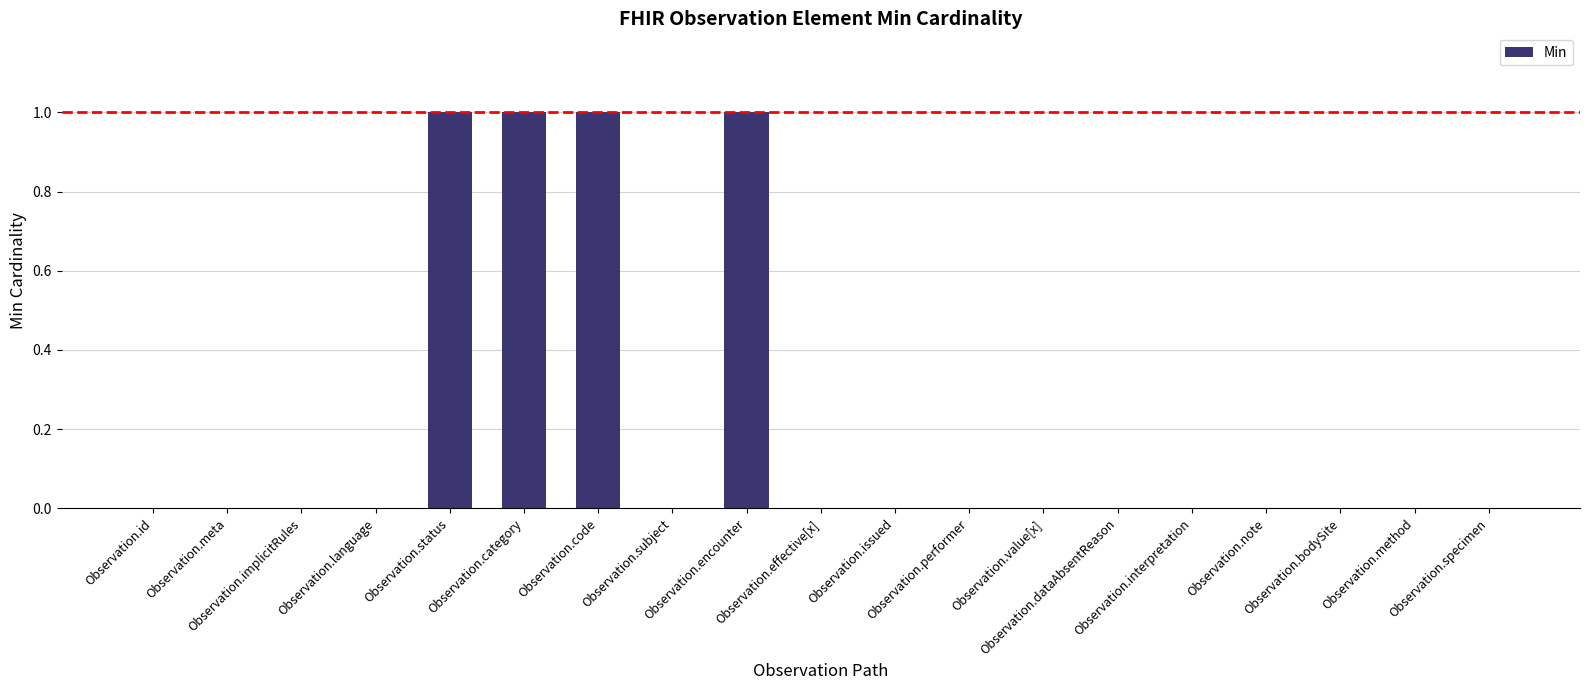

Are the bars horizontal?

No